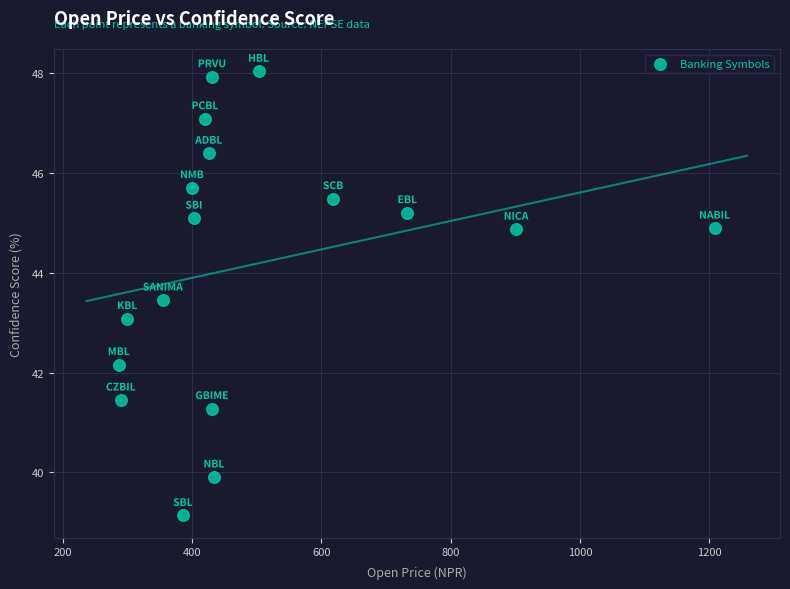

What is the range of Y values (max minus min)?

8.9